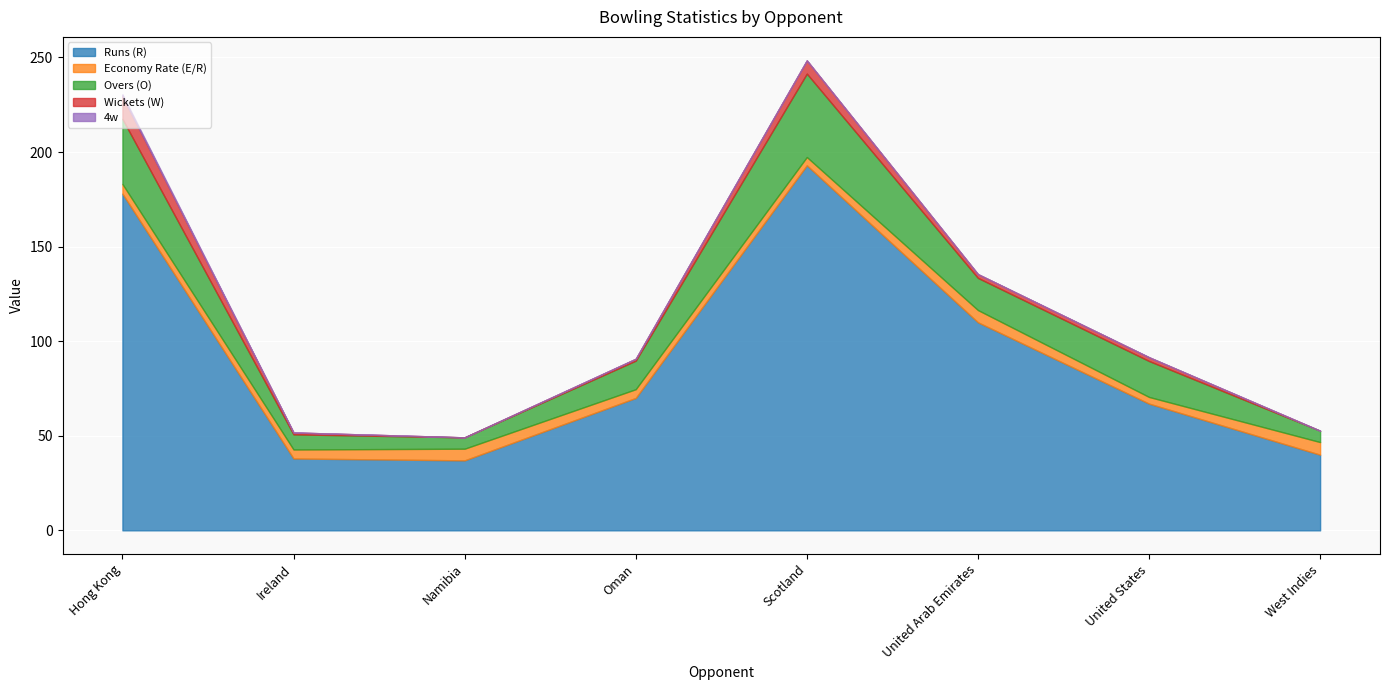

Between Hong Kong and Scotland, which series saw the biggest shift?

Runs (R)